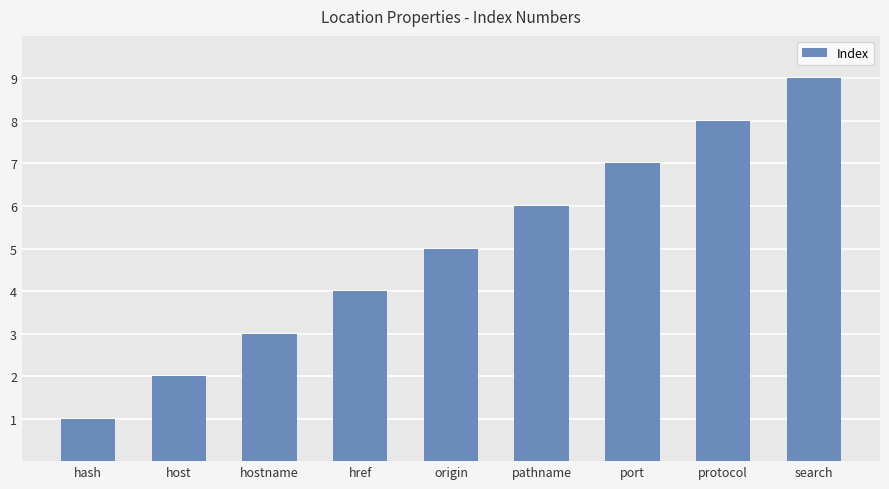

Rank the categories by value from lowest to highest.

hash, host, hostname, href, origin, pathname, port, protocol, search